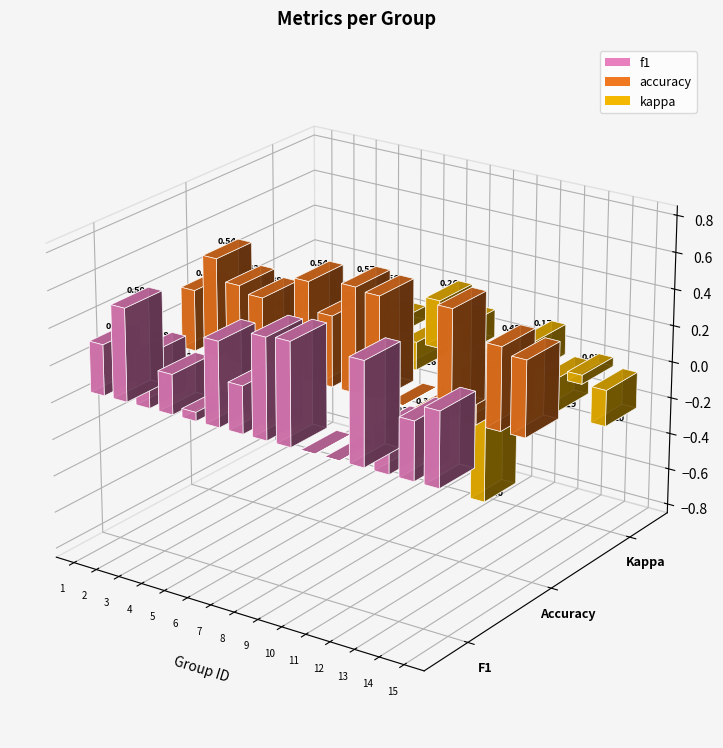

How many groups of bars are there?

15